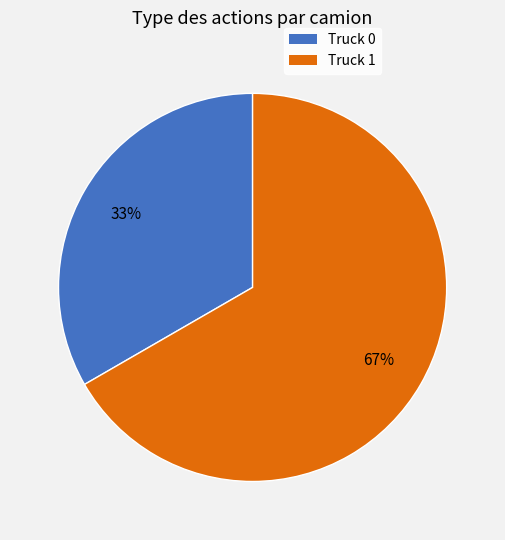

Combined, do Truck 1 and Truck 0 account for over 50%?

Yes